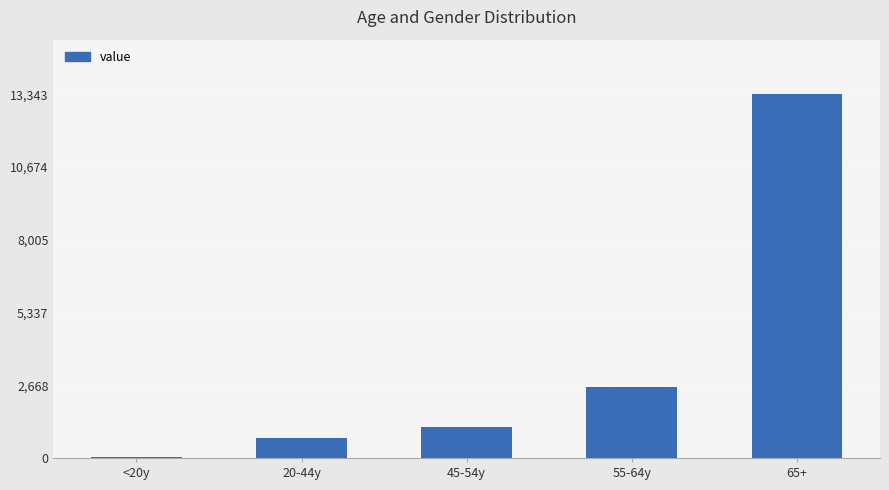

Is it true that the value at 55-64y is 2609?

True